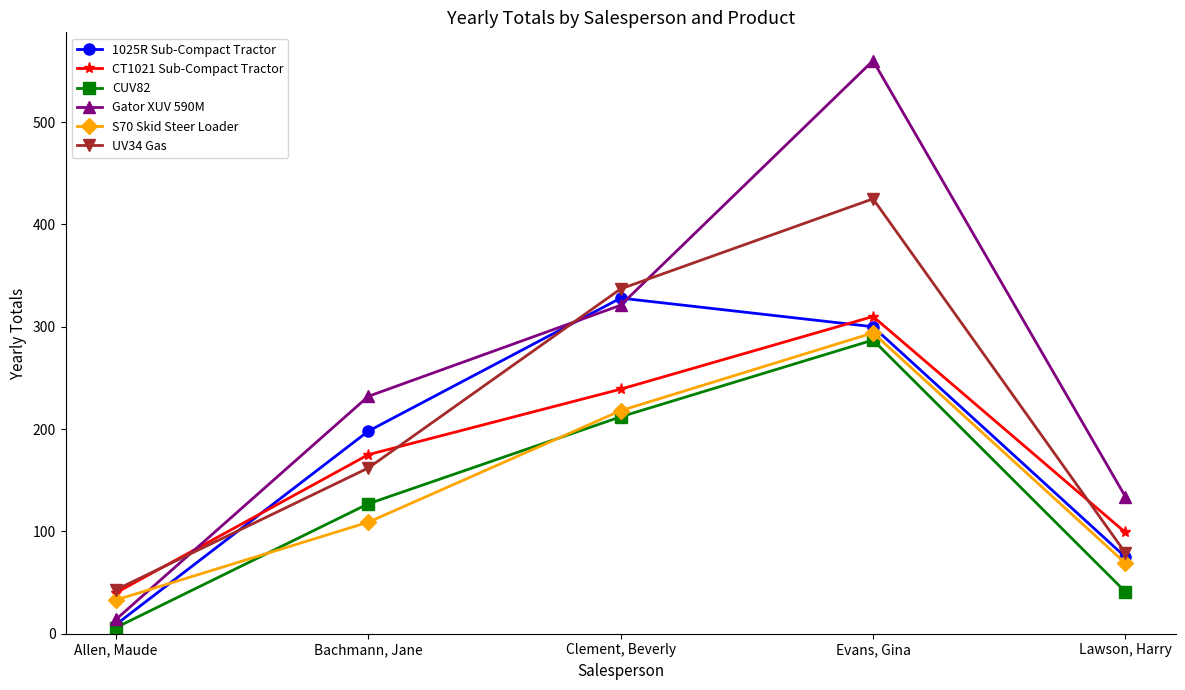

Where do UV34 Gas and 1025R Sub-Compact Tractor first cross each other?

Allen, Maude and Bachmann, Jane